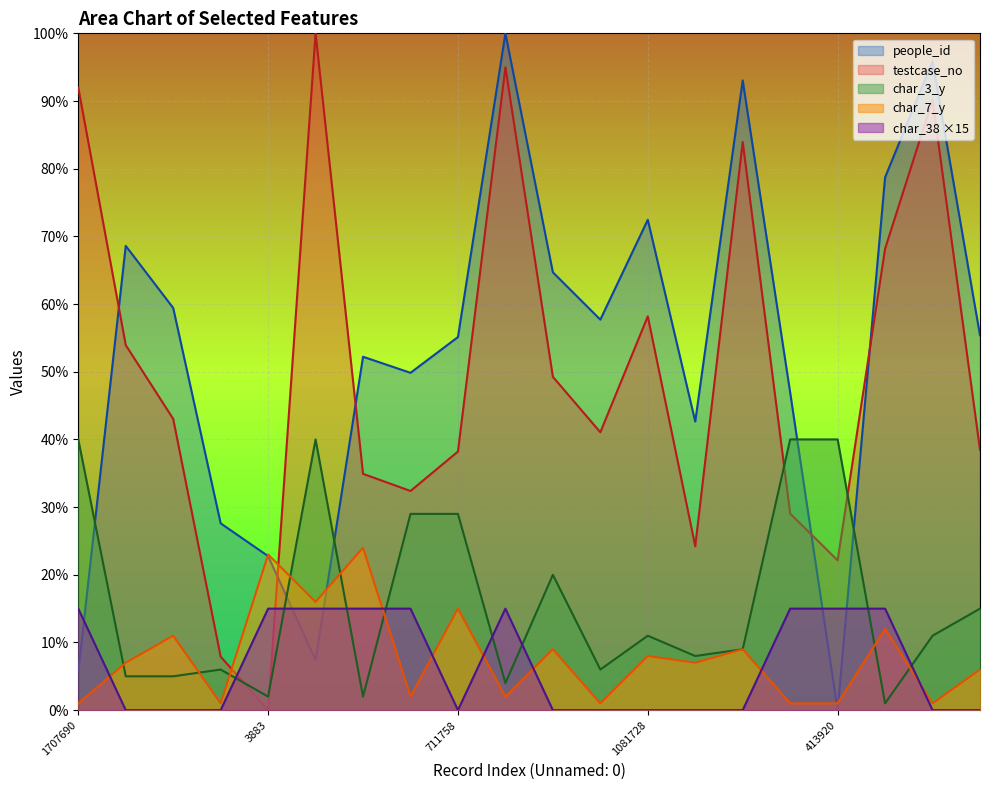

Where is char_3_y nearest to the value 20?

916223